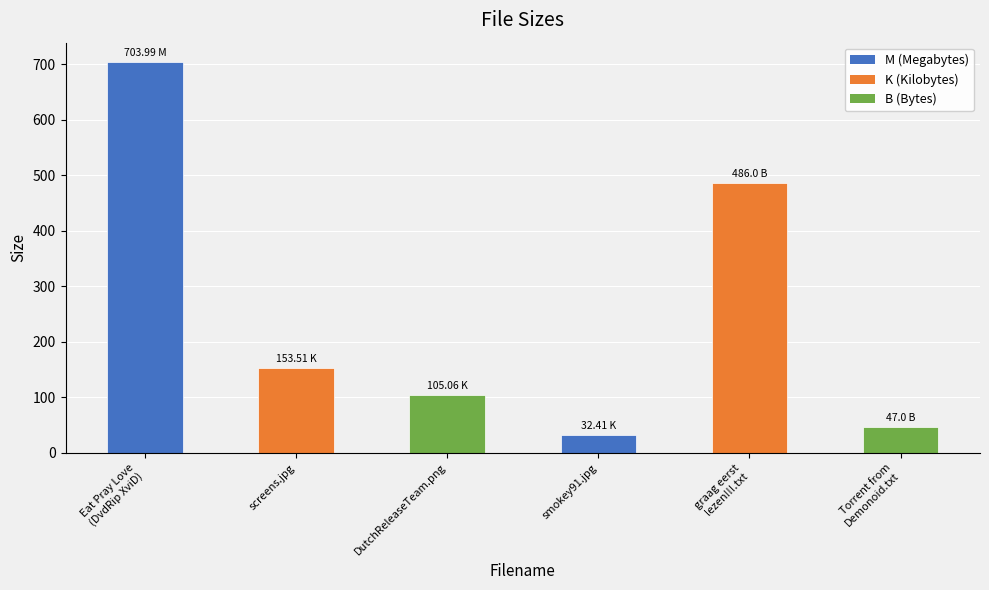

At which label is the value closest to 368?

graag eerst
lezen!!!.txt